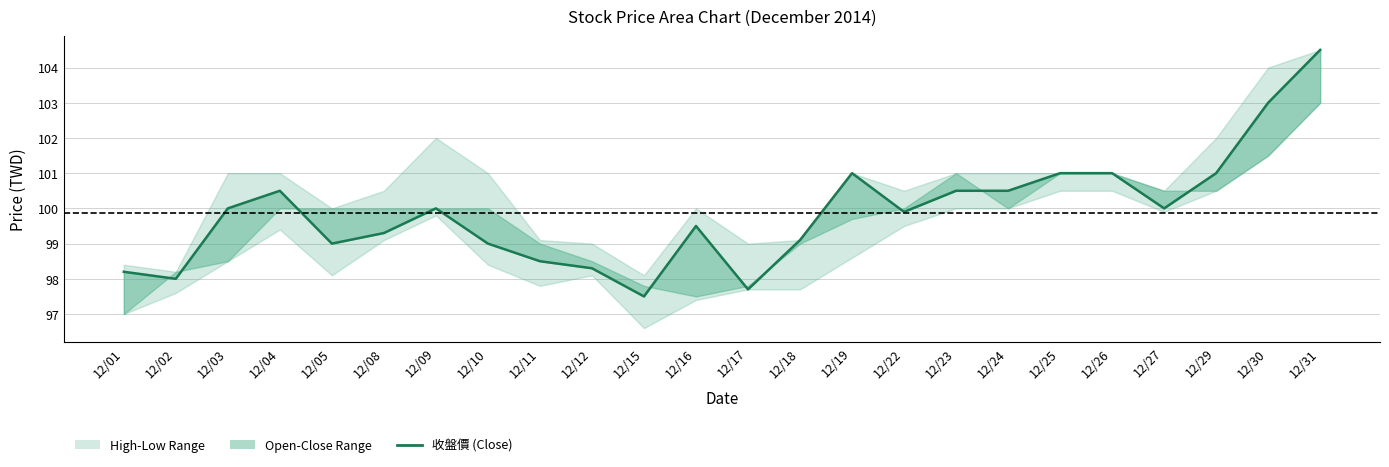

Reading right to left, what are all the values shown in this chart?

104.5	103.0	101.0	100.0	101.0	101.0	100.5	100.5	99.9	101.0	99.1	97.7	99.5	97.5	98.3	98.5	99.0	100.0	99.3	99.0	100.5	100.0	98.0	98.2